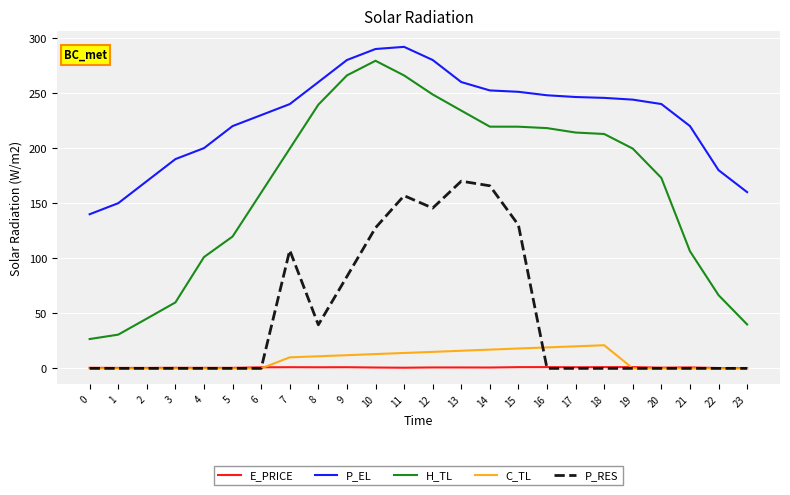

Read the E_PRICE value at 23.

0.3